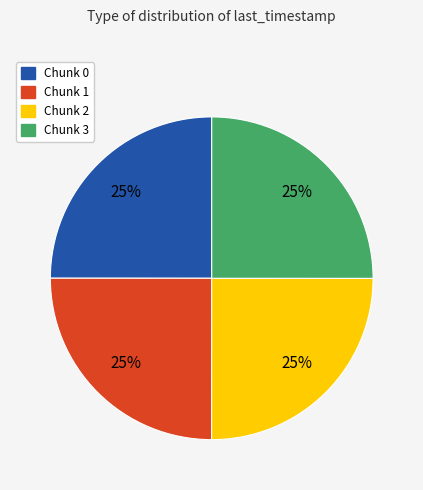

The Chunk 3 slice represents 38% of the pie. True or false?

False